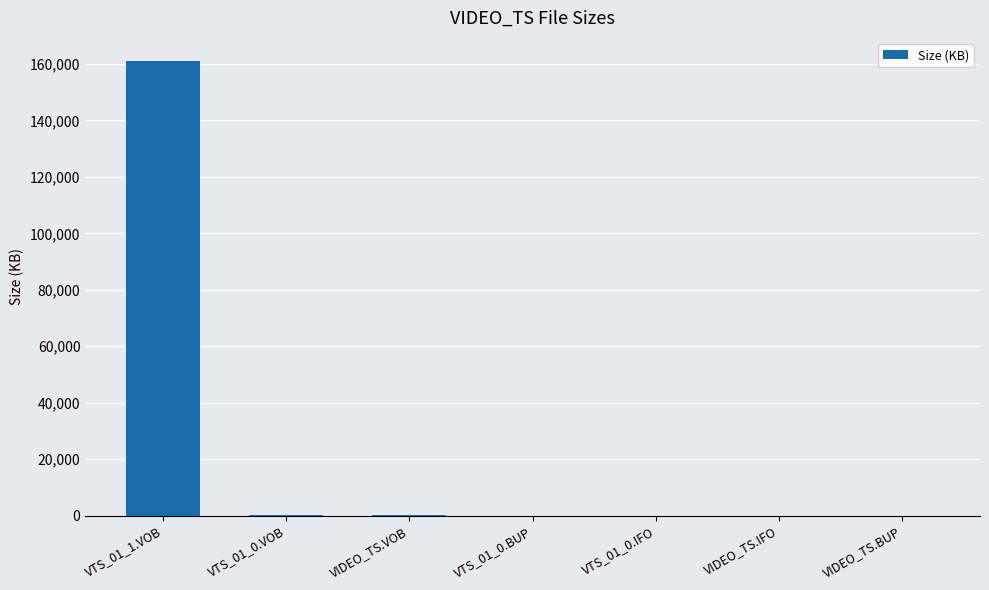

Is it true that the value at VIDEO_TS.IFO is 12.0?

True